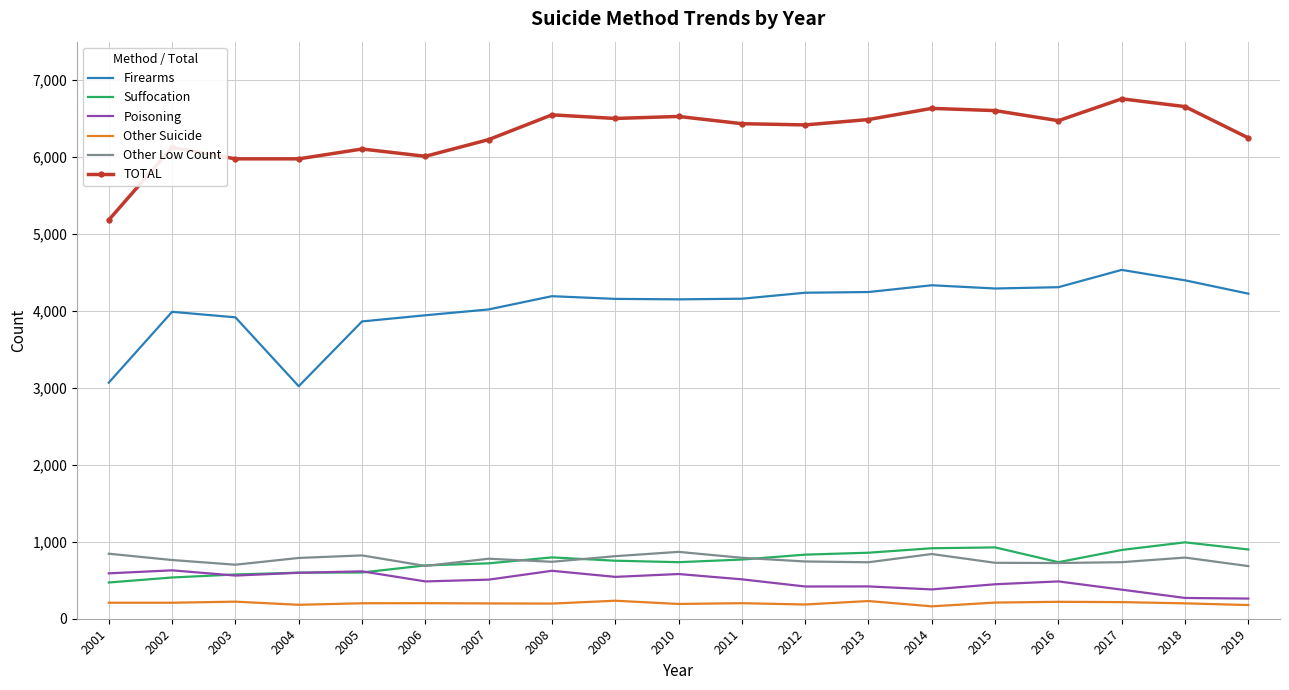

At how many categories does at least one series exceed 4951?

19